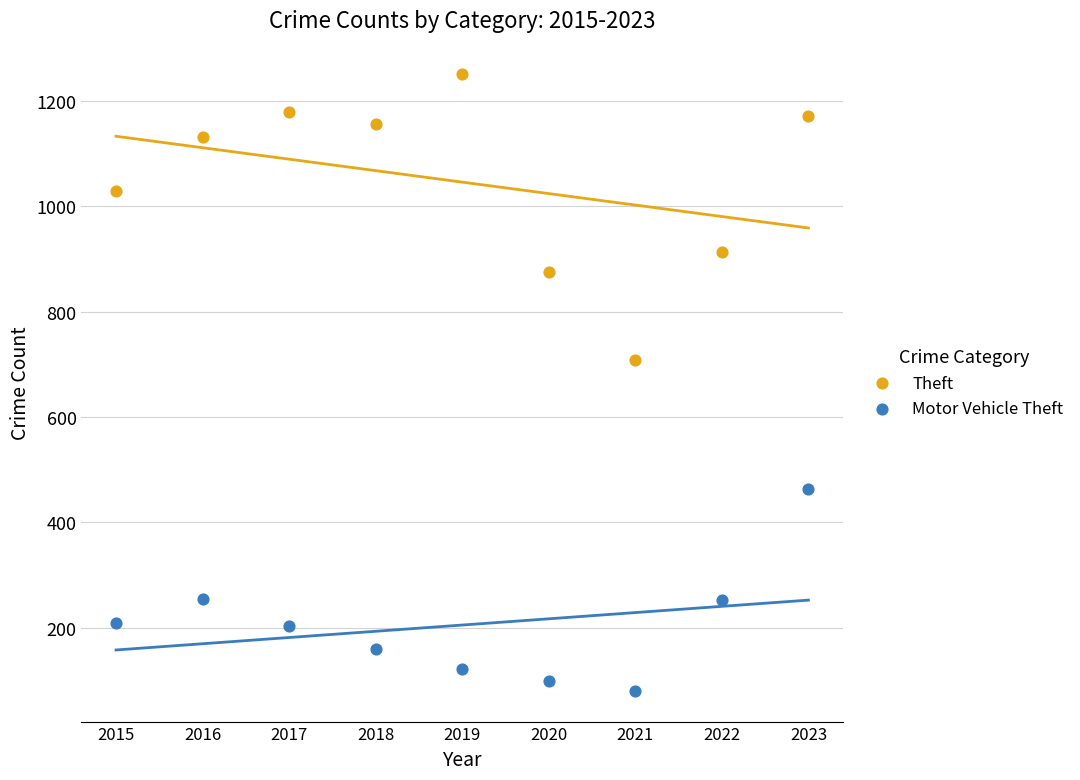

Which series contains the lowest Y value?

Motor Vehicle Theft